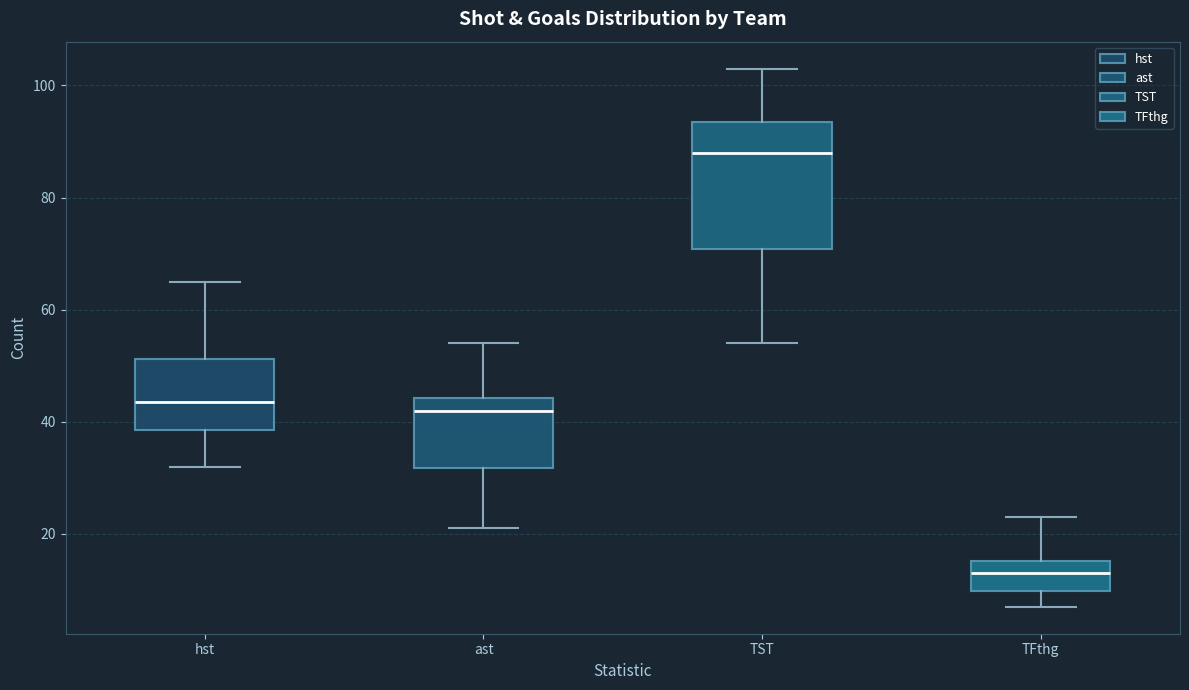

Comparing the boxes themselves (not the whiskers), which one is the tallest?

TST